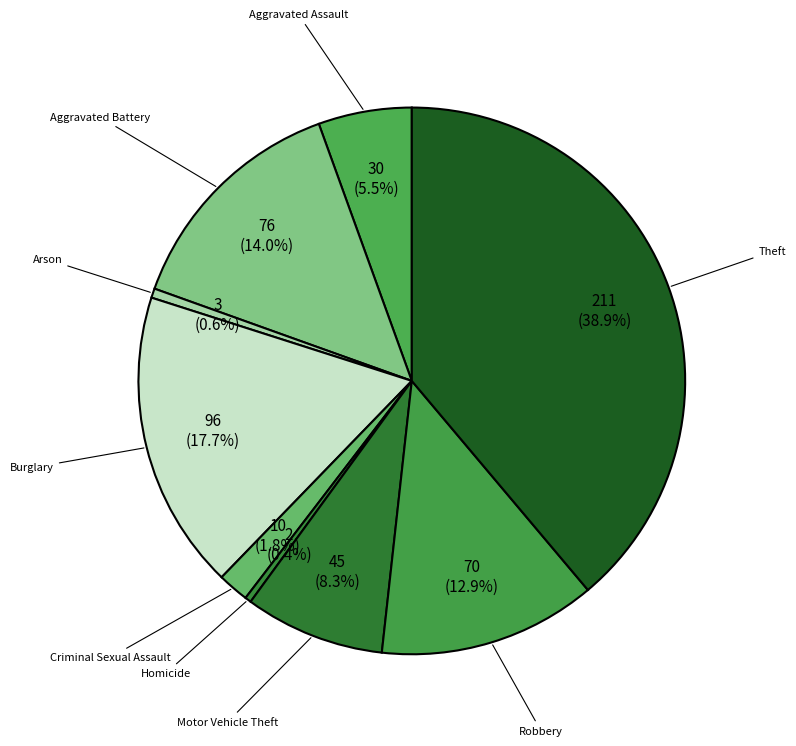

What is the largest slice in the pie chart?

Theft